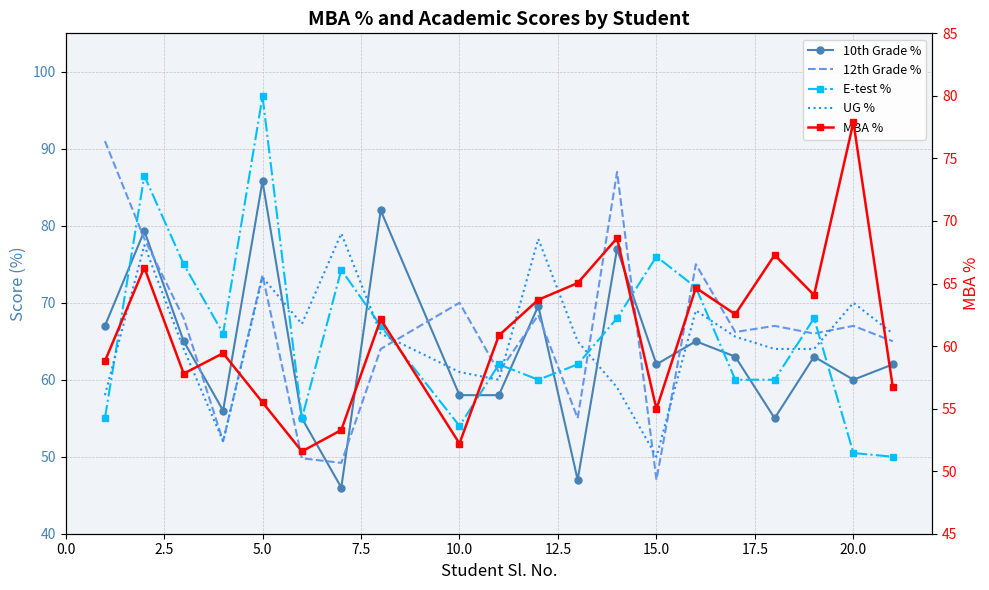

Which series has the largest total across all categories?

12th Grade %